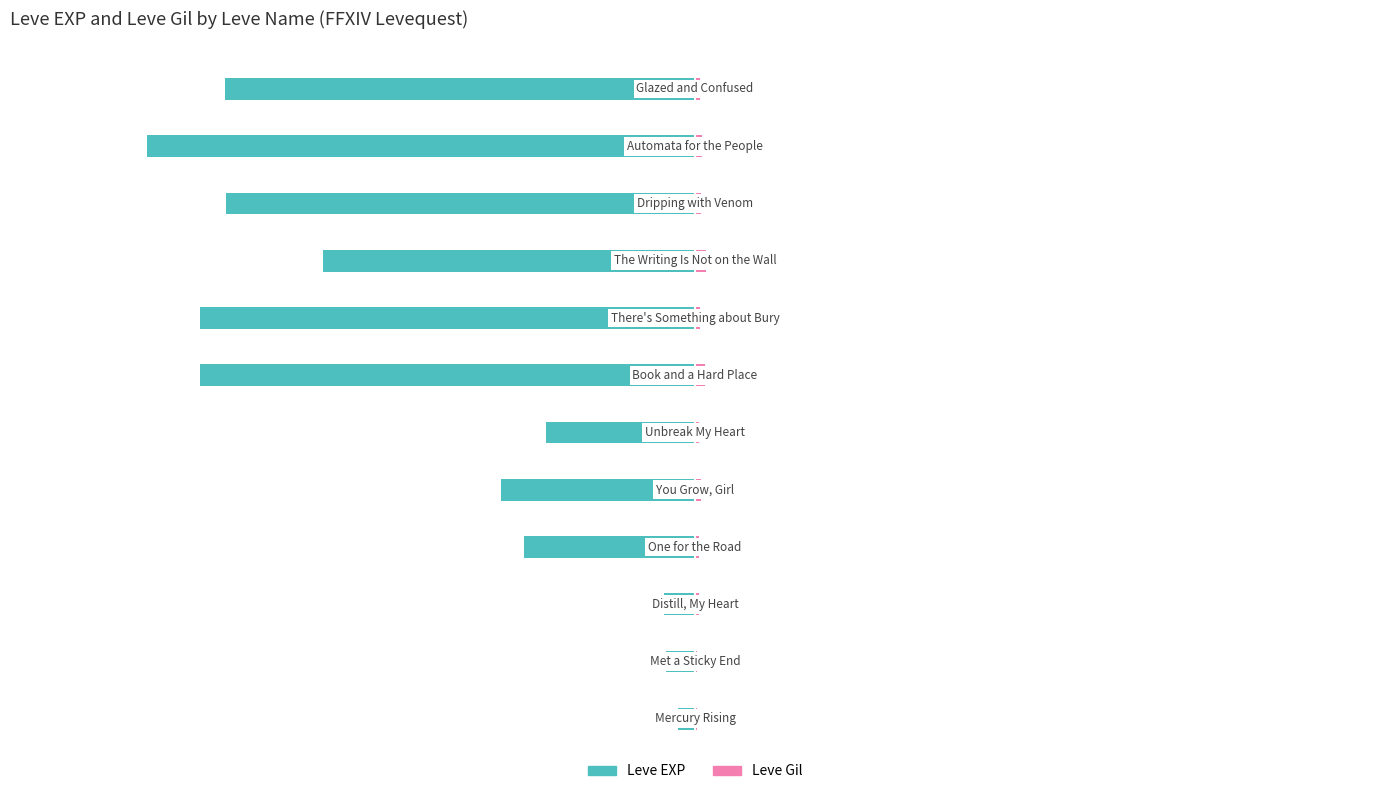

At 40000, list the series in order from largest to smallest.

Leve Gil, Leve EXP